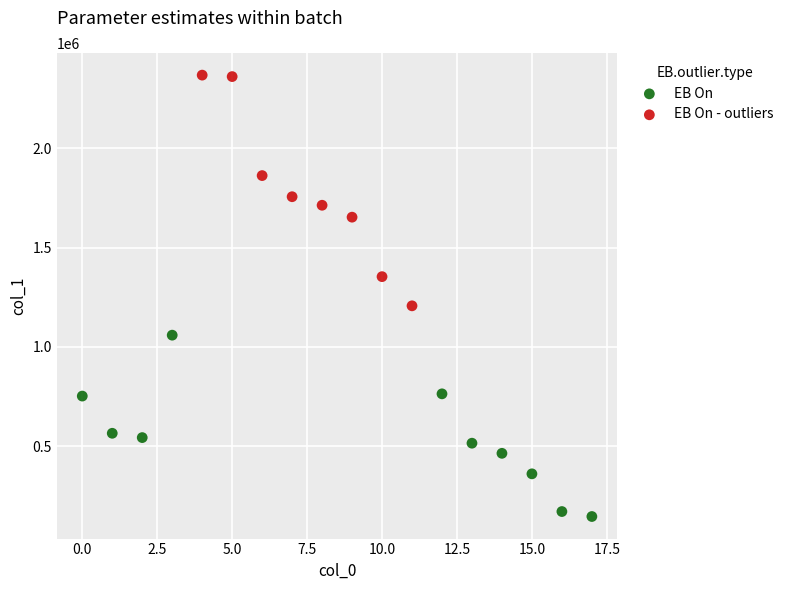

Which series has the largest Y range (max minus min)?

EB On - outliers